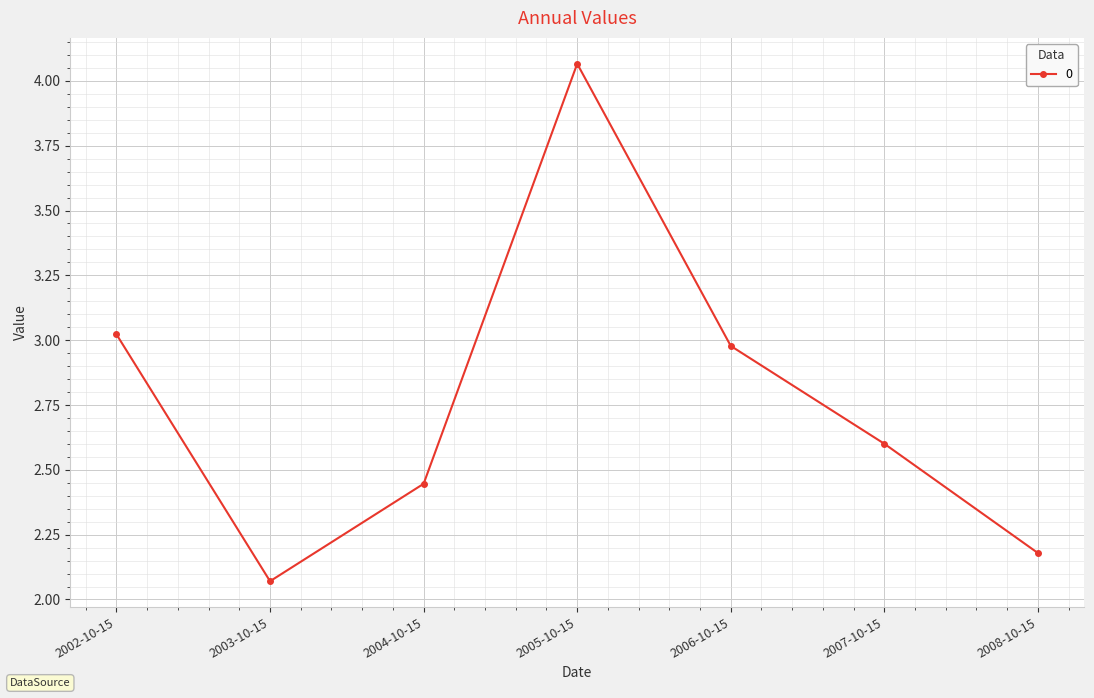

Which category has the lowest value across all series?

2003-10-15